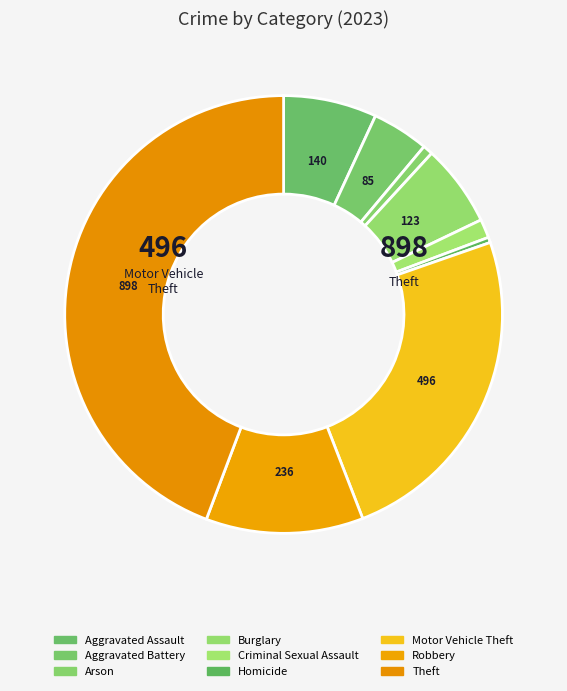

Which has a higher value, Robbery or Arson?

Robbery